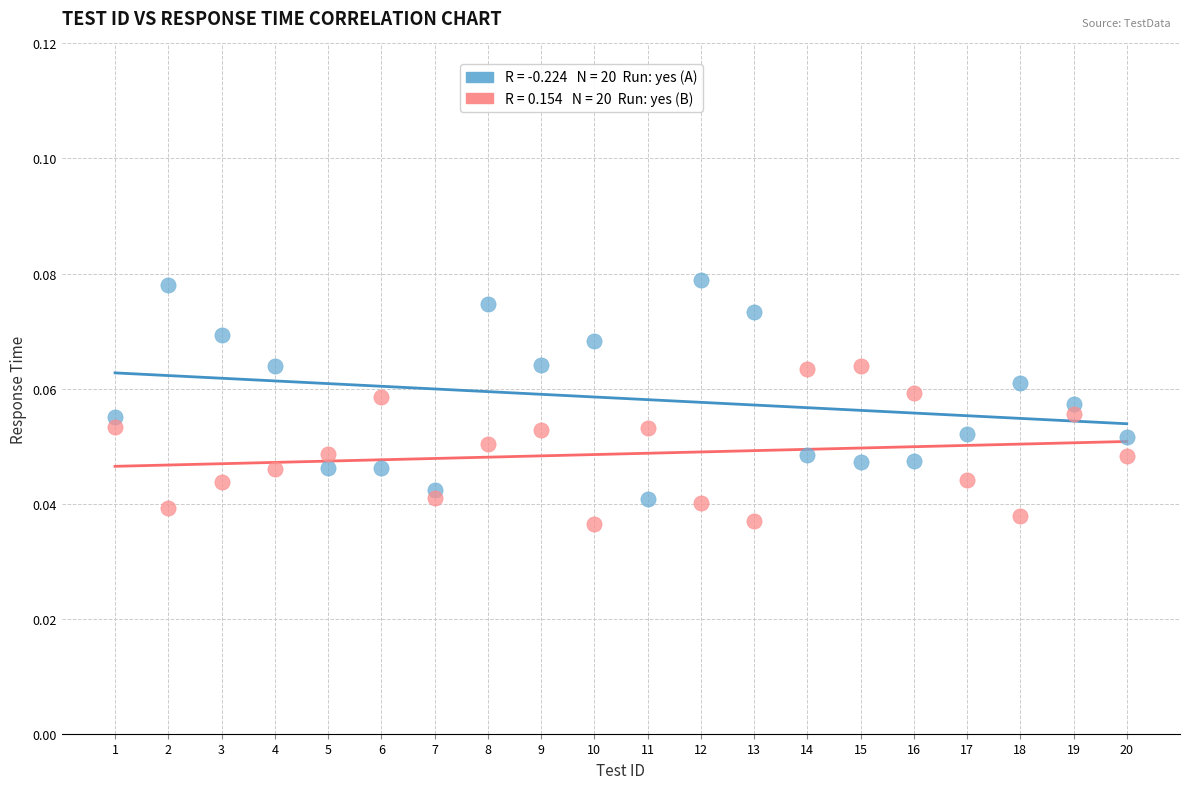

Across all data points, what is the range of X values (max minus min)?

19.0